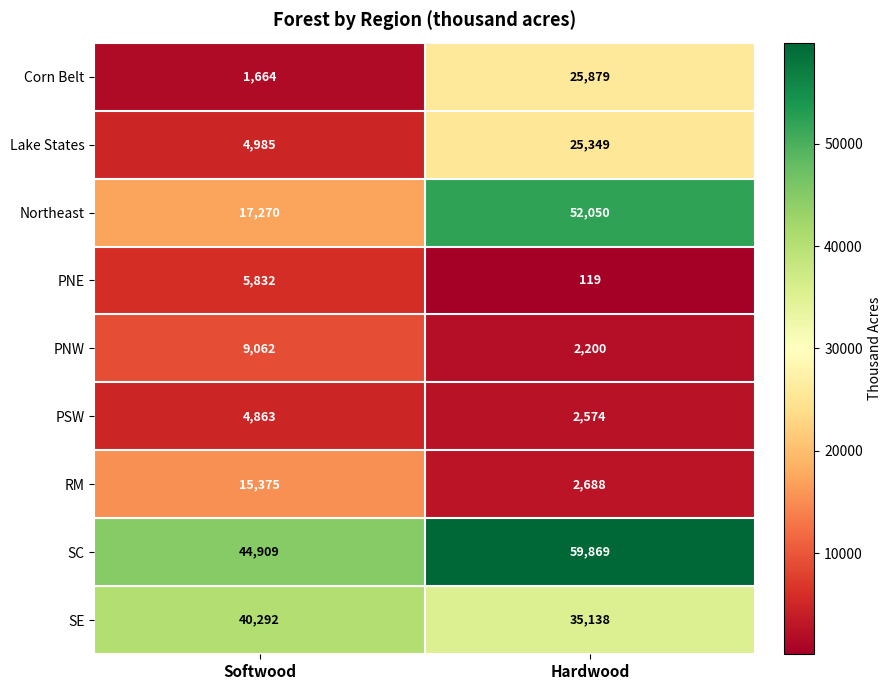

List the series in order of their peak value, lowest first.

PSW, PNE, PNW, RM, Lake States, Corn Belt, SE, Northeast, SC